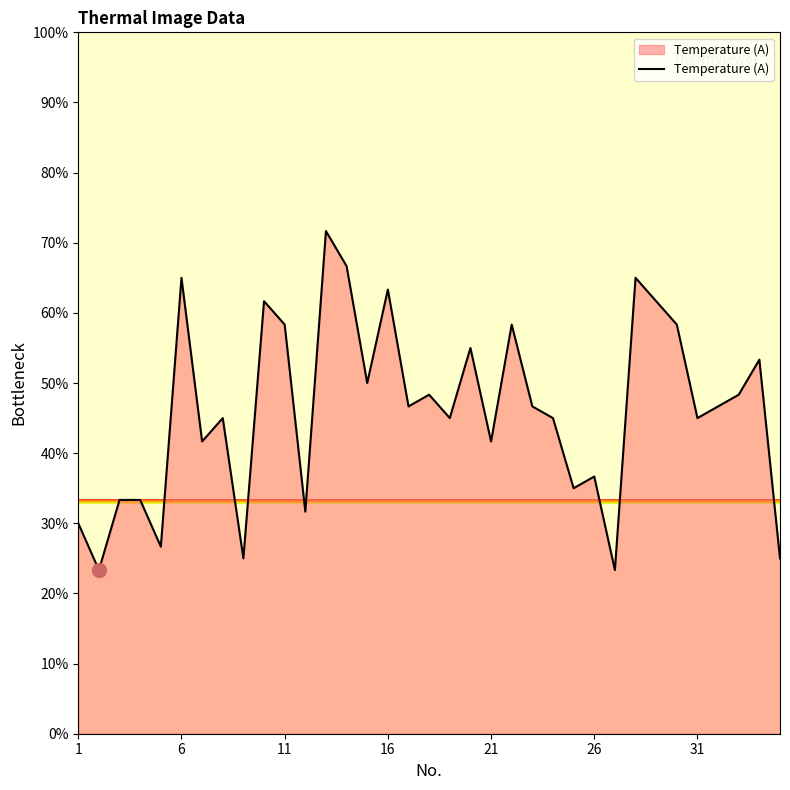

What is the difference between the maximum and minimum values?

48.3